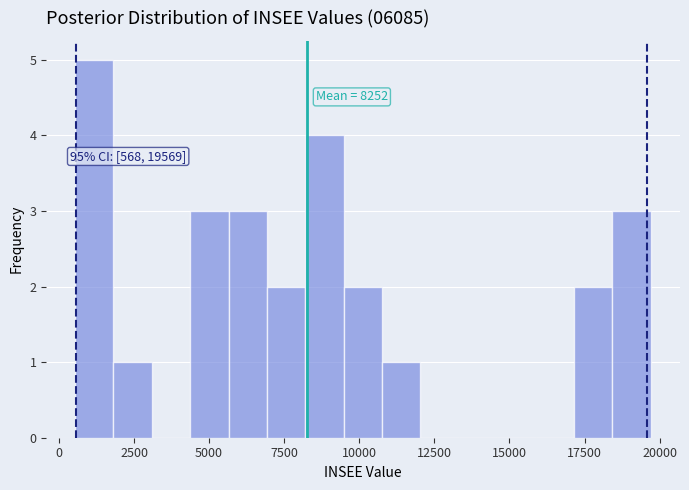

Around what value on the x-axis is the tallest bar? Give the approximate position of its centre, as read against the axis.

1000